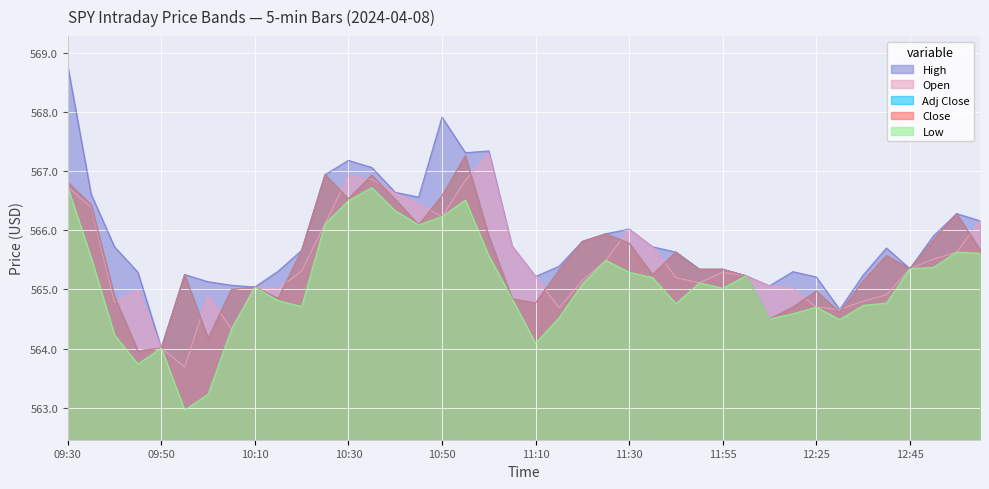

What is the value of the Adj Close point at the 1st from the left?

566.8